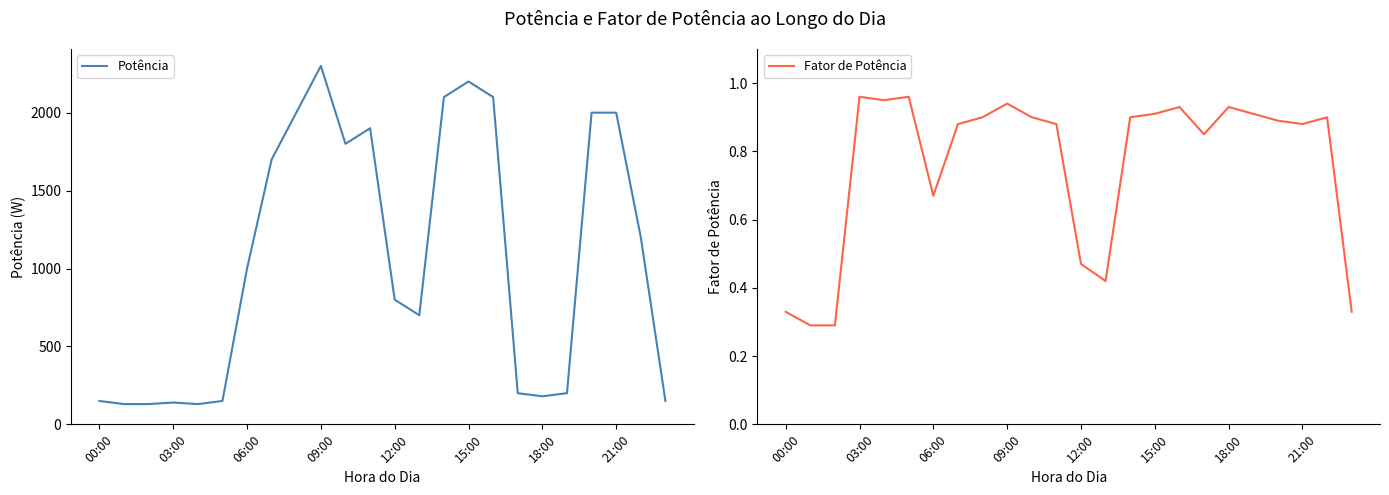

Count the number of categories in the chart.

24